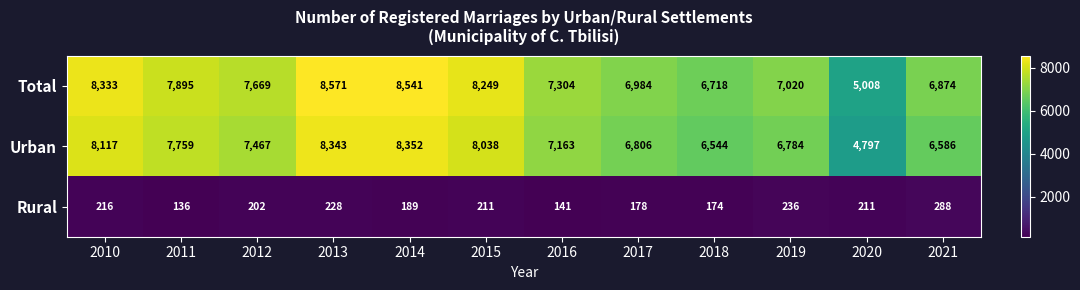

At which category is the sum across all series the highest?

2013